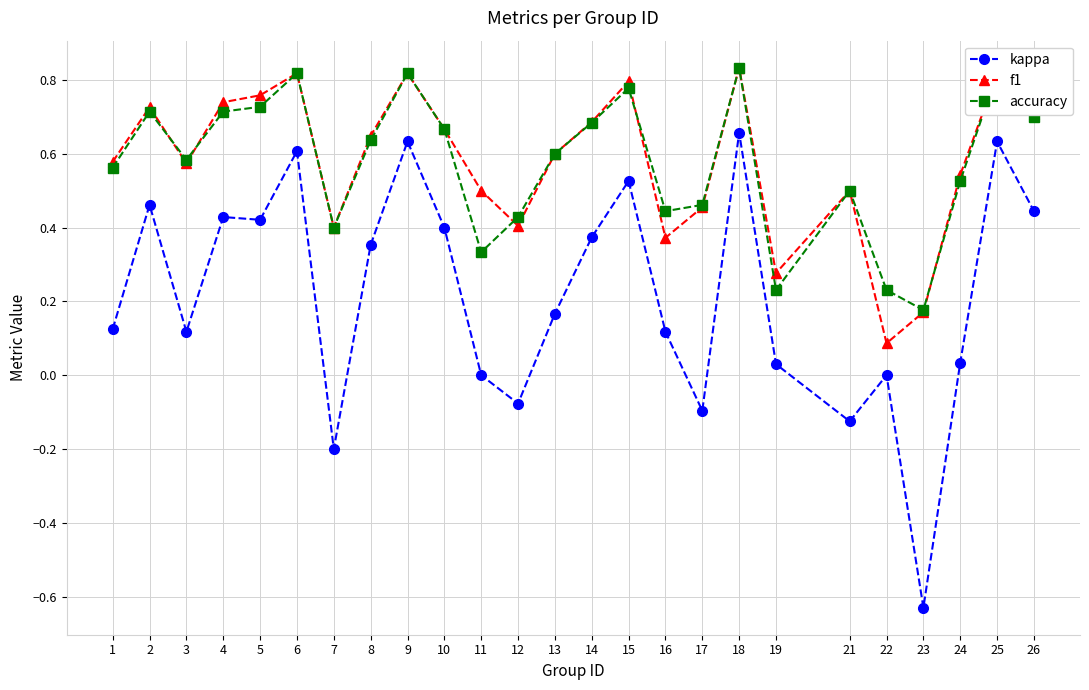

Where is the first local maximum for f1?

2